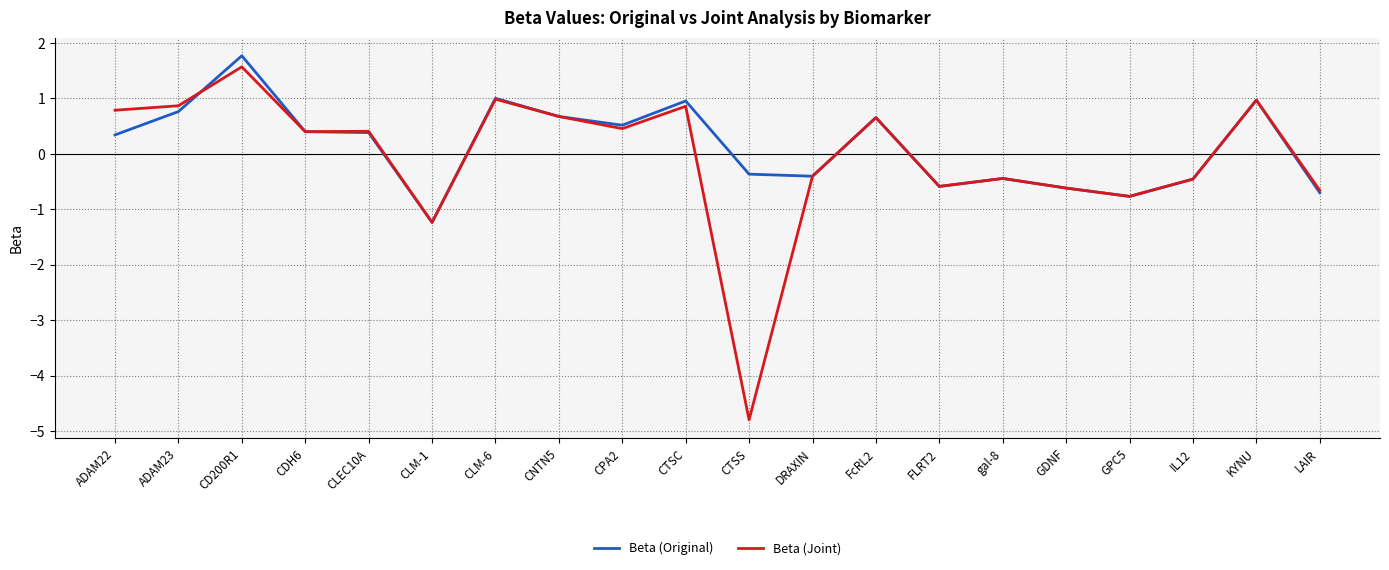

List the series in order of their overall mean, lowest first.

Beta (Joint), Beta (Original)